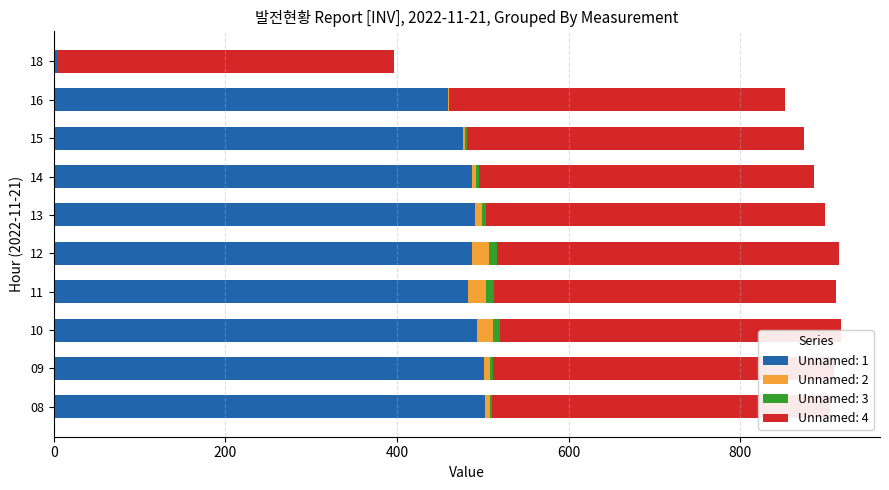

Count the number of categories in the chart.

10